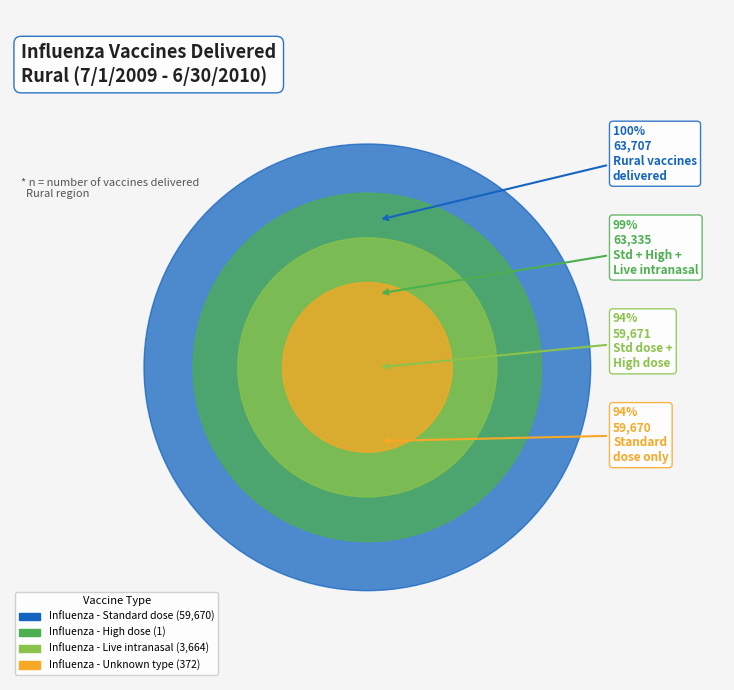

How many slices are in this pie chart?

4